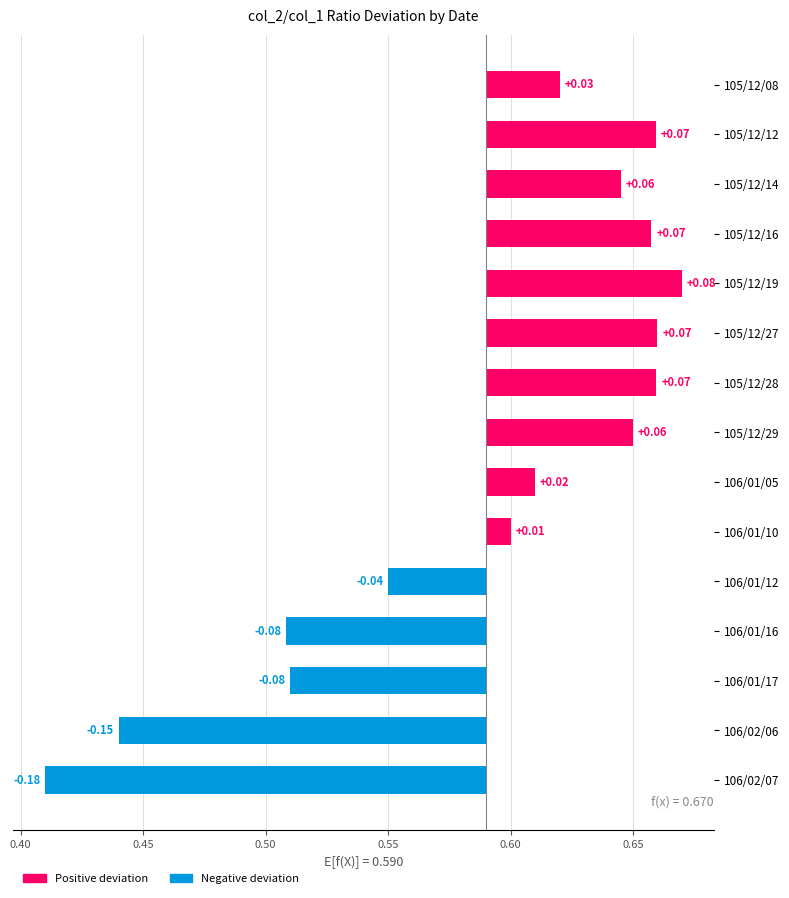

What is the difference between the maximum and minimum values?

0.3